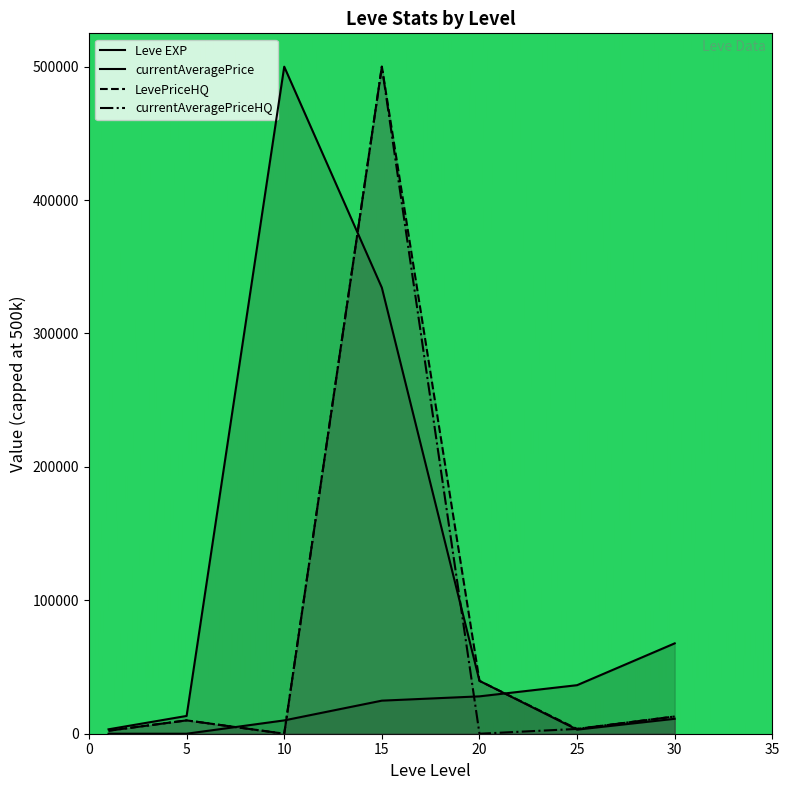

What is the difference between the LevePriceHQ values at 25 and 1?

1332